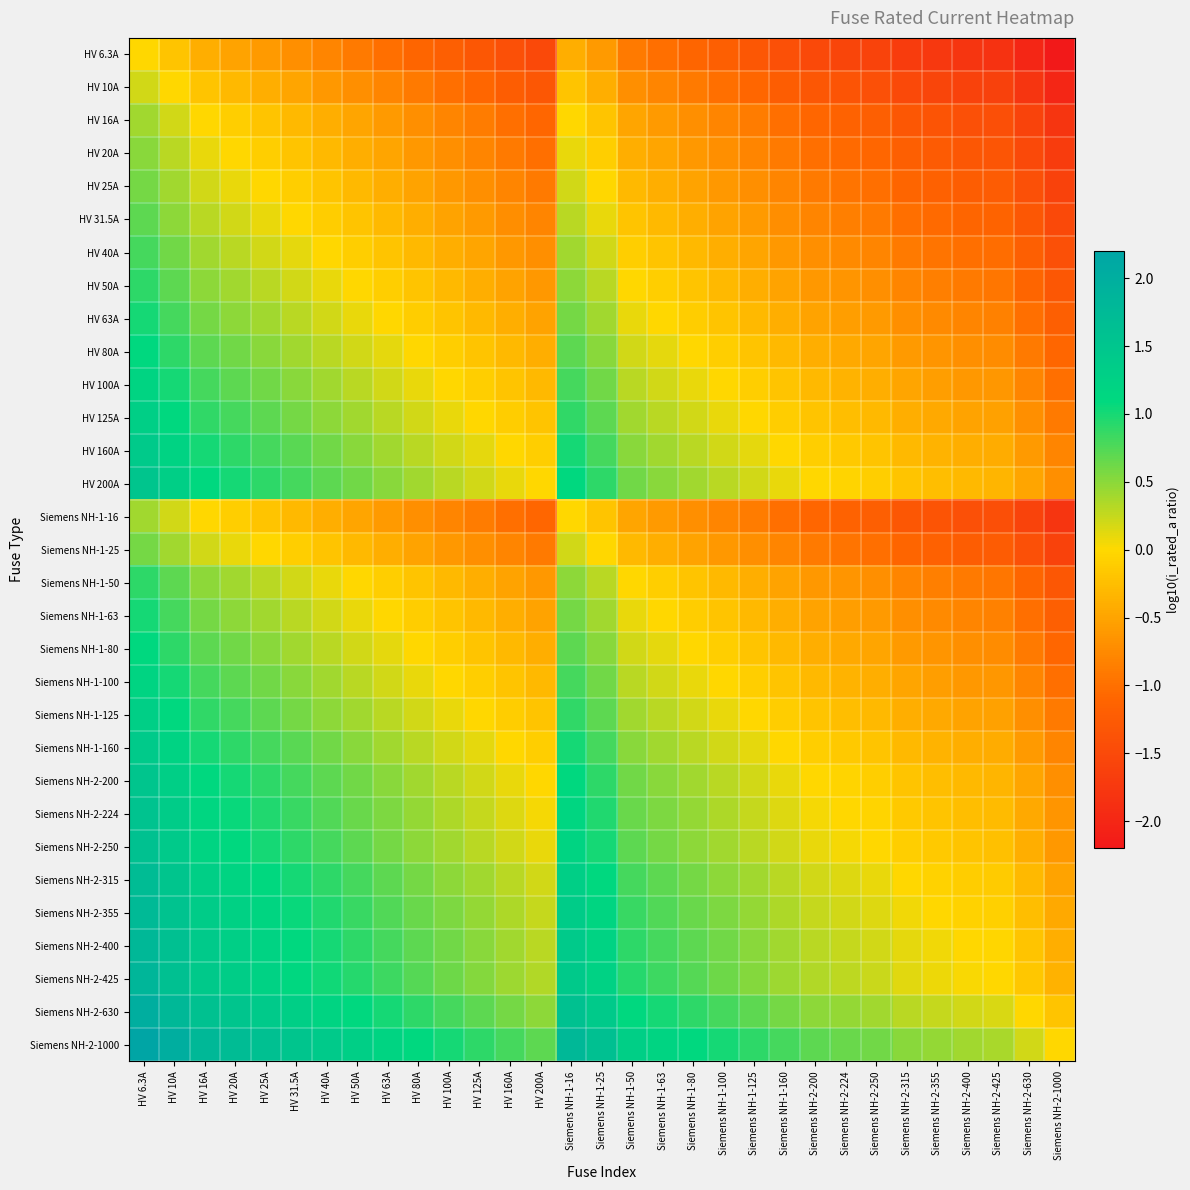

Which has a higher value, HV 125A or HV 10A?

HV 10A